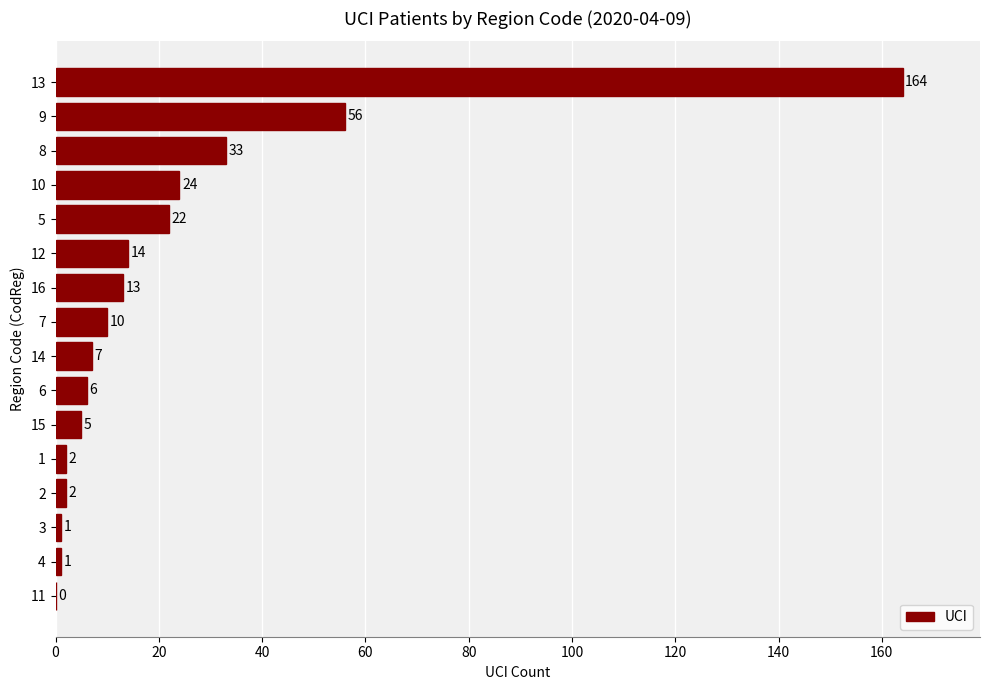

How many values are above zero?

15